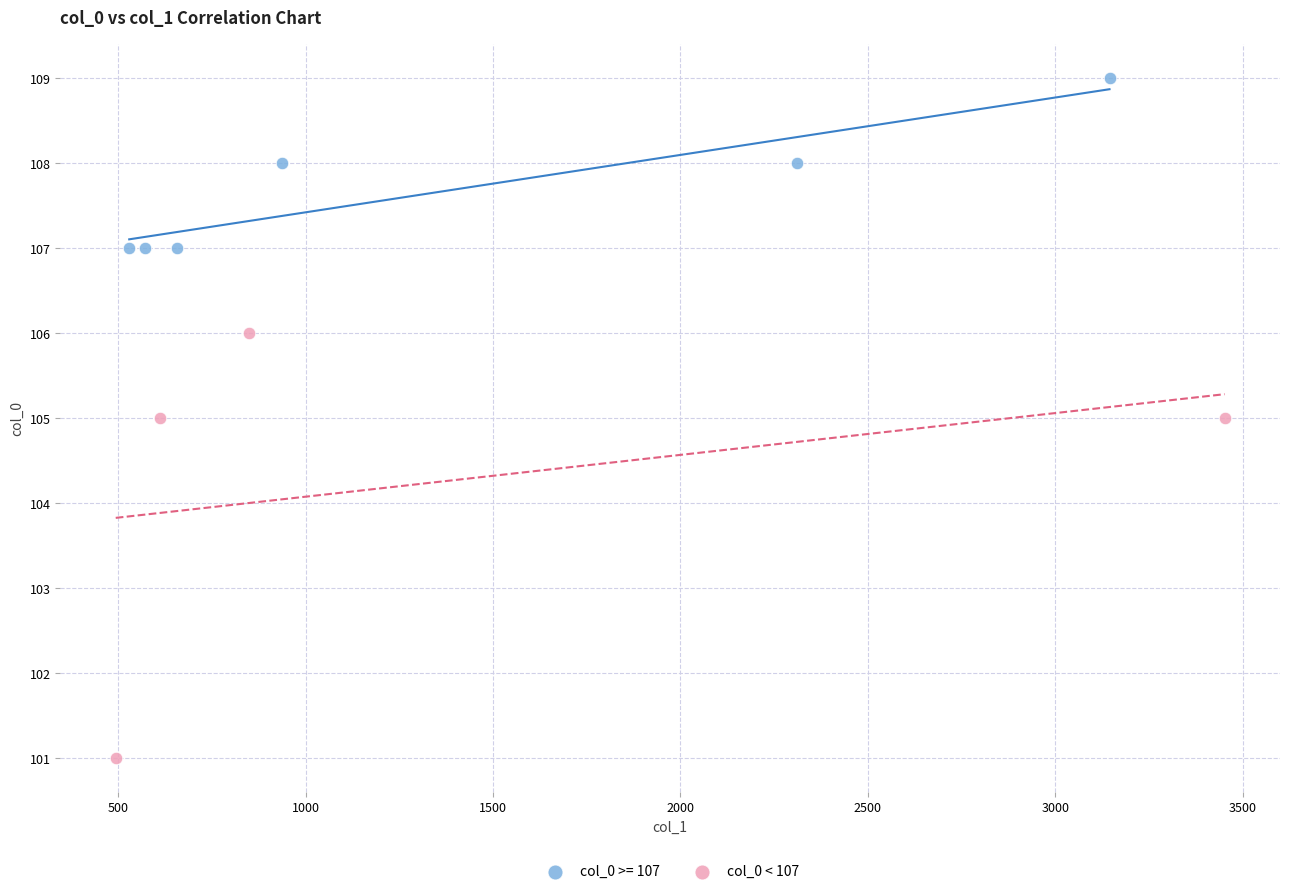

Which series has the largest Y range (max minus min)?

col_0 < 107